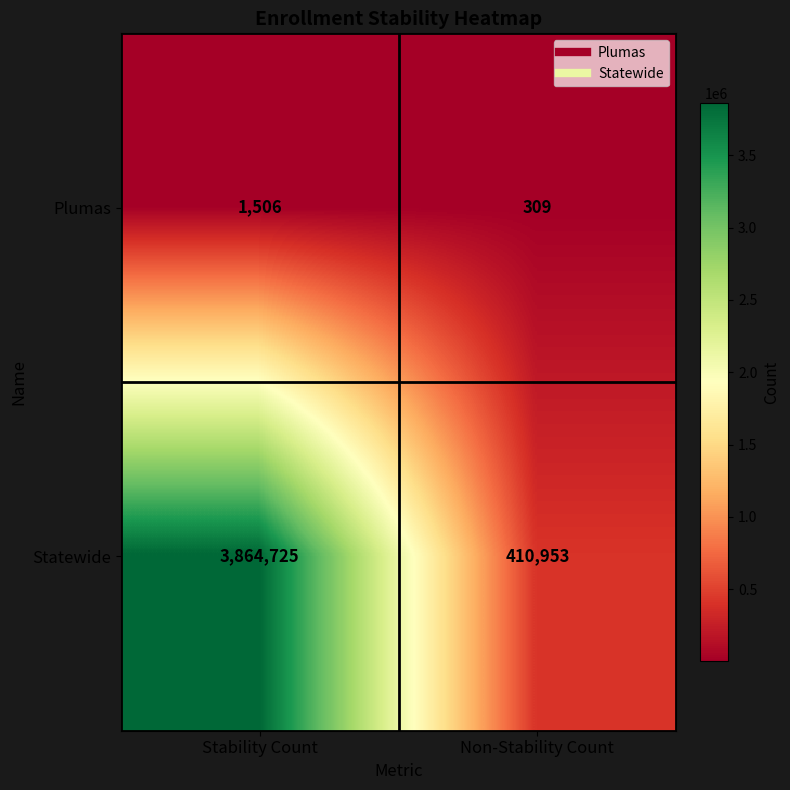

Which series has the largest total across all categories?

Statewide